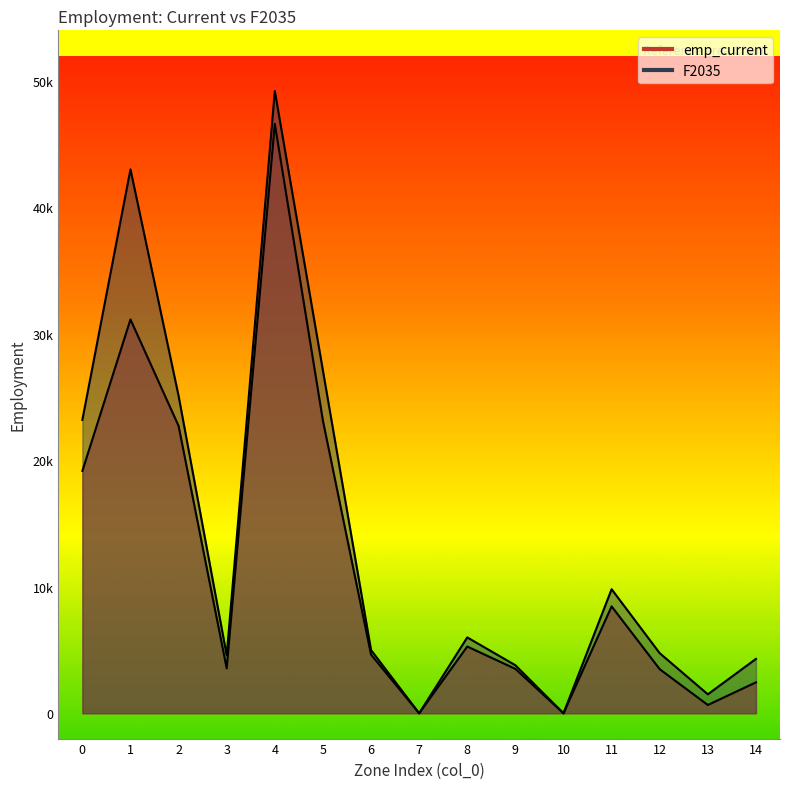

Which series has the largest total across all categories?

F2035